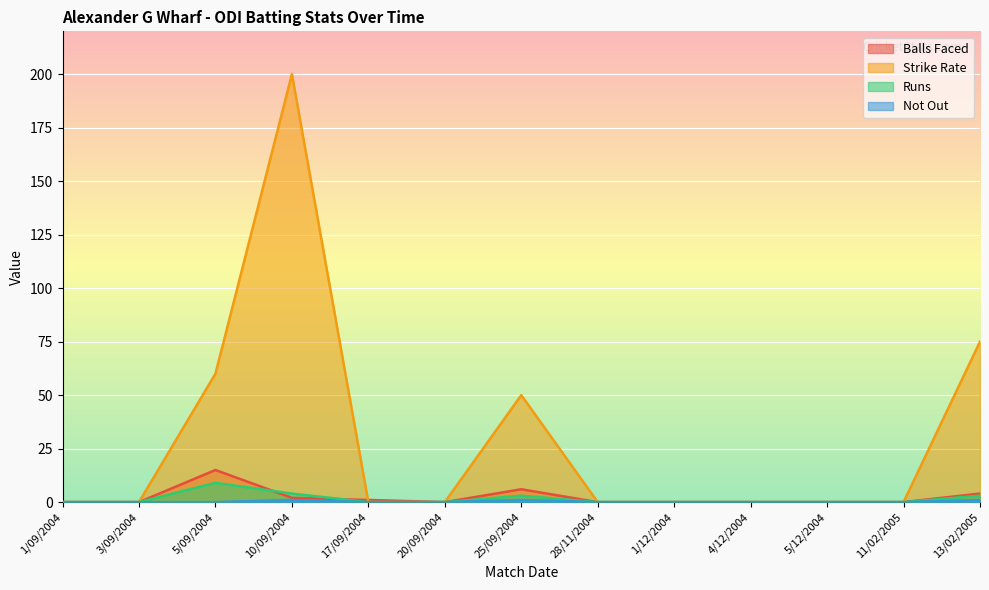

Reading right to left, transcribe all the data shown in this chart.

Balls Faced: 13/02/2005=4	11/02/2005=0	5/12/2004=0	4/12/2004=0	1/12/2004=0	28/11/2004=0	25/09/2004=6	20/09/2004=0	17/09/2004=1	10/09/2004=2	5/09/2004=15	3/09/2004=0	1/09/2004=0
Strike Rate: 13/02/2005=75	11/02/2005=0	5/12/2004=0	4/12/2004=0	1/12/2004=0	28/11/2004=0	25/09/2004=50	20/09/2004=0	17/09/2004=0	10/09/2004=200	5/09/2004=60	3/09/2004=0	1/09/2004=0
Runs: 13/02/2005=3	11/02/2005=0	5/12/2004=0	4/12/2004=0	1/12/2004=0	28/11/2004=0	25/09/2004=3	20/09/2004=0	17/09/2004=0	10/09/2004=4	5/09/2004=9	3/09/2004=0	1/09/2004=0
Not Out: 13/02/2005=1	11/02/2005=0	5/12/2004=0	4/12/2004=0	1/12/2004=0	28/11/2004=0	25/09/2004=1	20/09/2004=0	17/09/2004=0	10/09/2004=1	5/09/2004=0	3/09/2004=0	1/09/2004=0